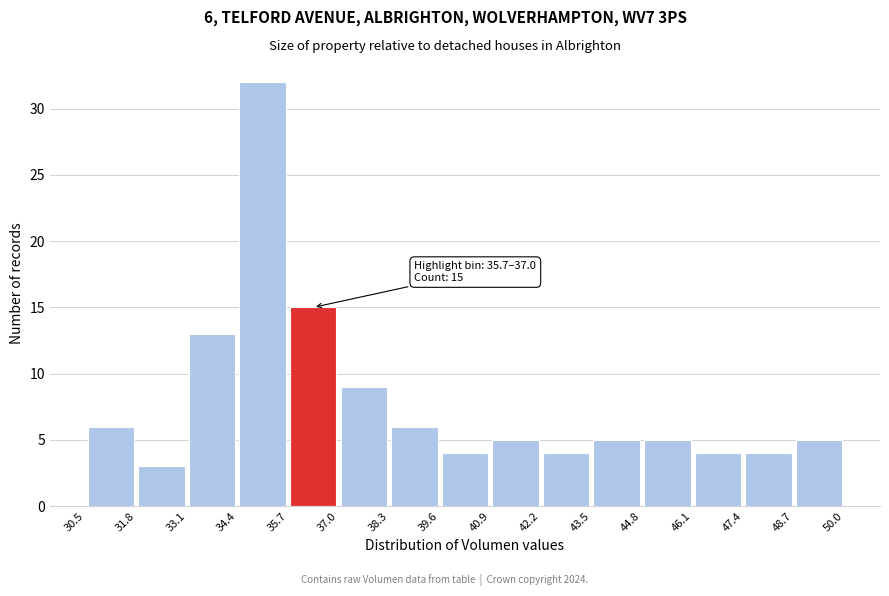

Over which range of the x-axis is the bar tallest?

34.4 to 35.7